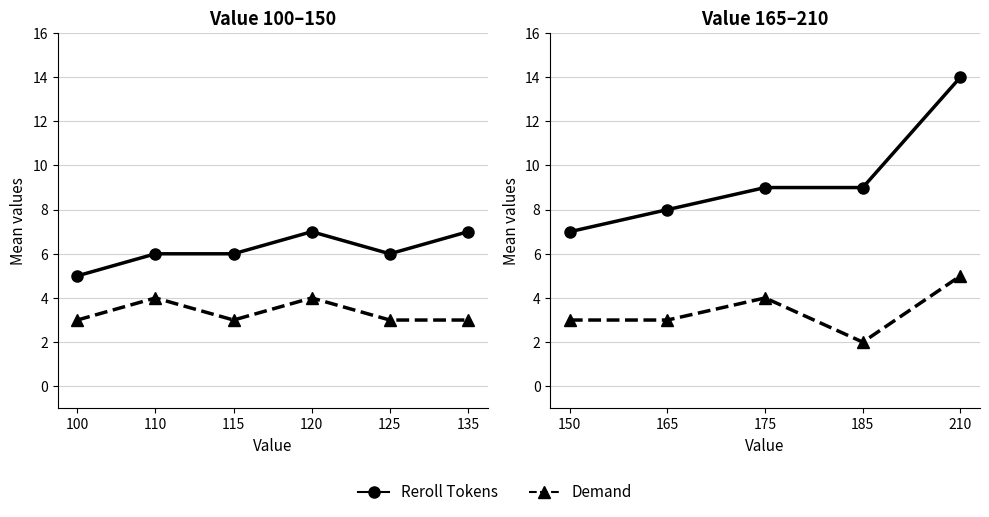

Which series has the largest total across all categories?

Reroll Tokens